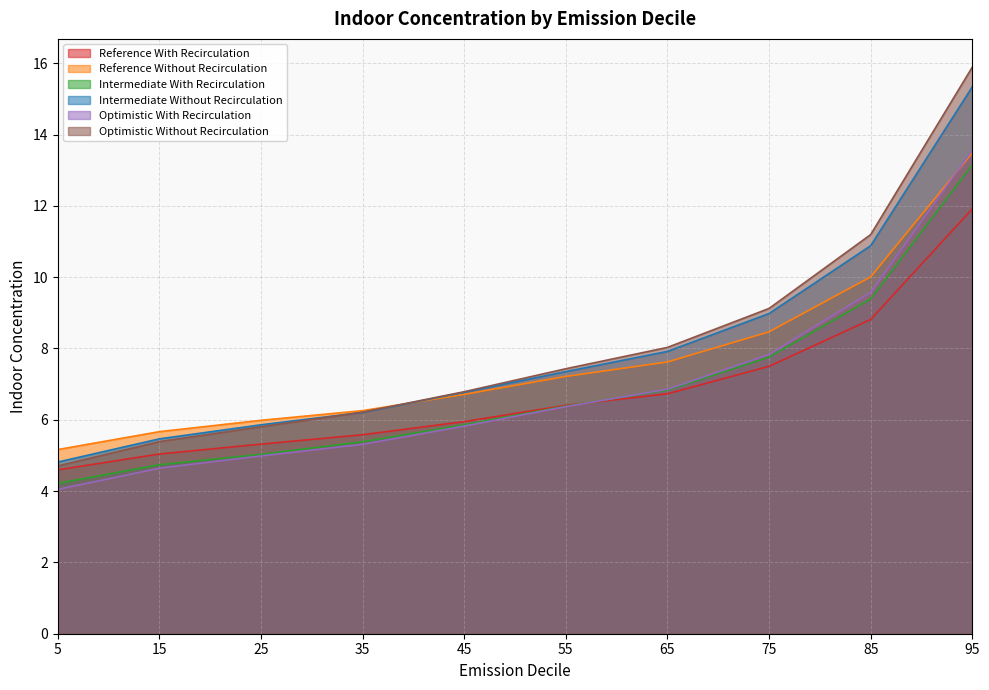

Reading right to left, what are all the values shown in this chart?

Reference With Recirculation: 11.9	8.8	7.5	6.7	6.4	5.9	5.6	5.3	5.0	4.6
Reference Without Recirculation: 13.5	10.0	8.5	7.6	7.2	6.7	6.3	6.0	5.7	5.2
Intermediate With Recirculation: 13.1	9.4	7.8	6.8	6.4	5.9	5.4	5.0	4.7	4.2
Intermediate Without Recirculation: 15.3	10.9	9.0	7.9	7.4	6.8	6.2	5.9	5.5	4.8
Optimistic With Recirculation: 13.6	9.6	7.8	6.9	6.4	5.8	5.3	5.0	4.6	4.0
Optimistic Without Recirculation: 15.9	11.2	9.1	8.0	7.4	6.8	6.2	5.8	5.4	4.7